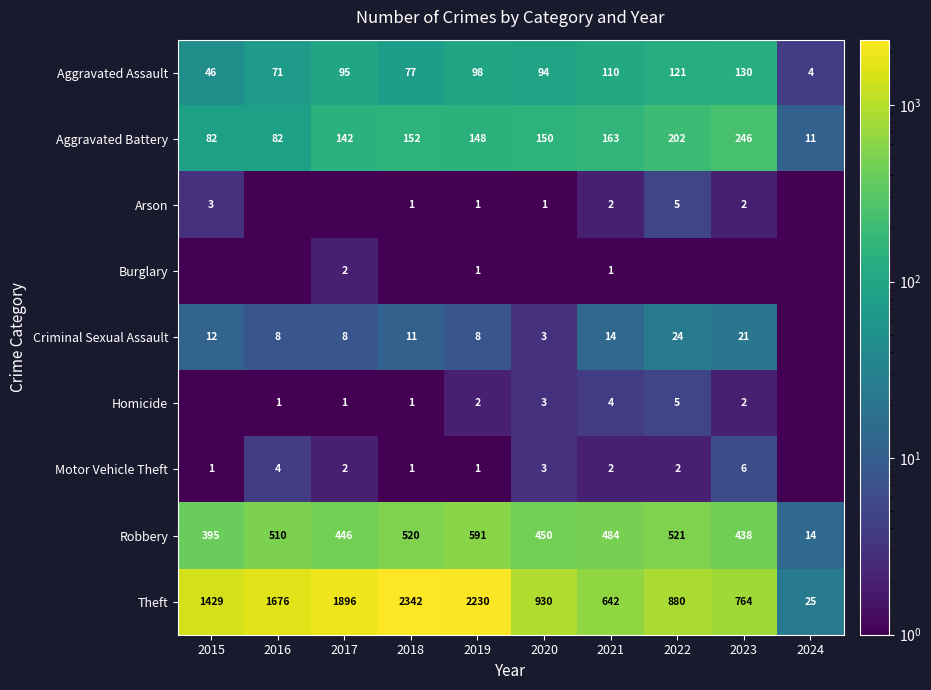

Rank the categories by Robbery value from highest to lowest.

2019, 2022, 2018, 2016, 2021, 2020, 2017, 2023, 2015, 2024